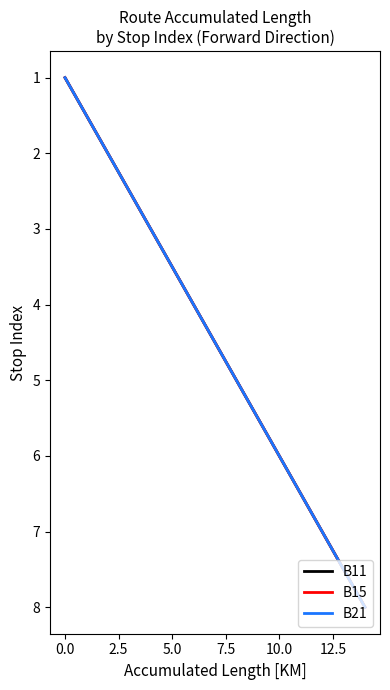

Which series has the largest range (max minus min)?

B11